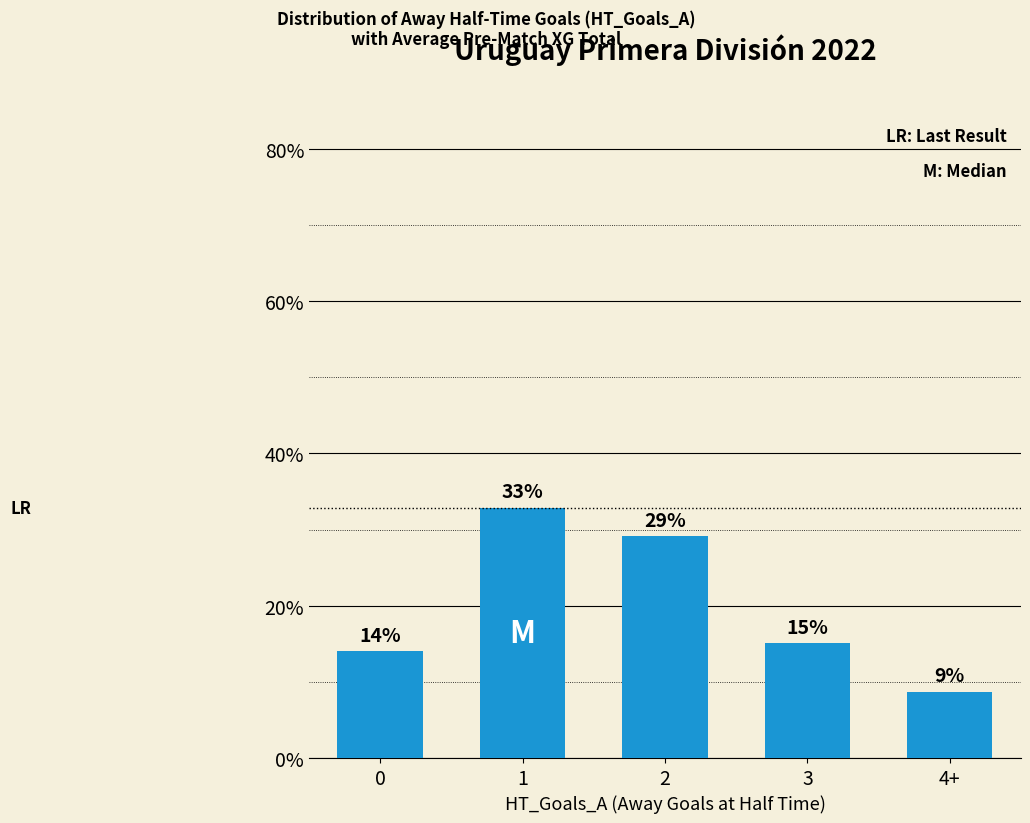

How many bars are there in total?

5